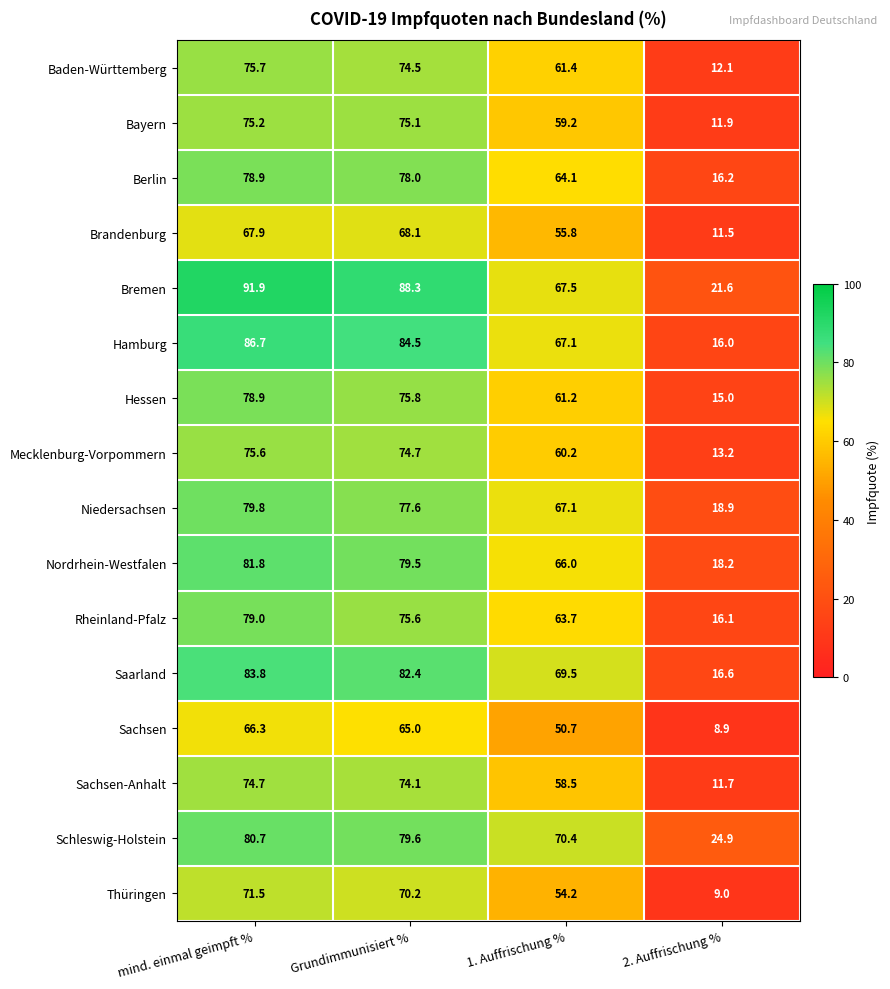

How many data points does each series have?

4